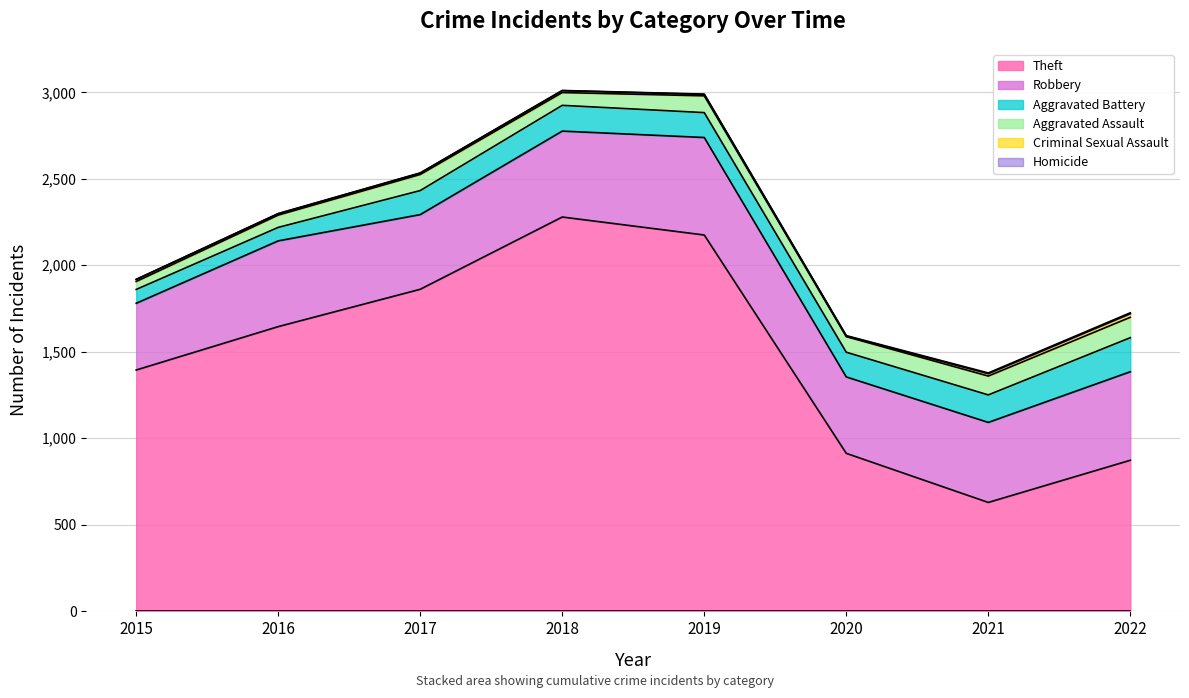

How many data points in Aggravated Assault are above 93?

3